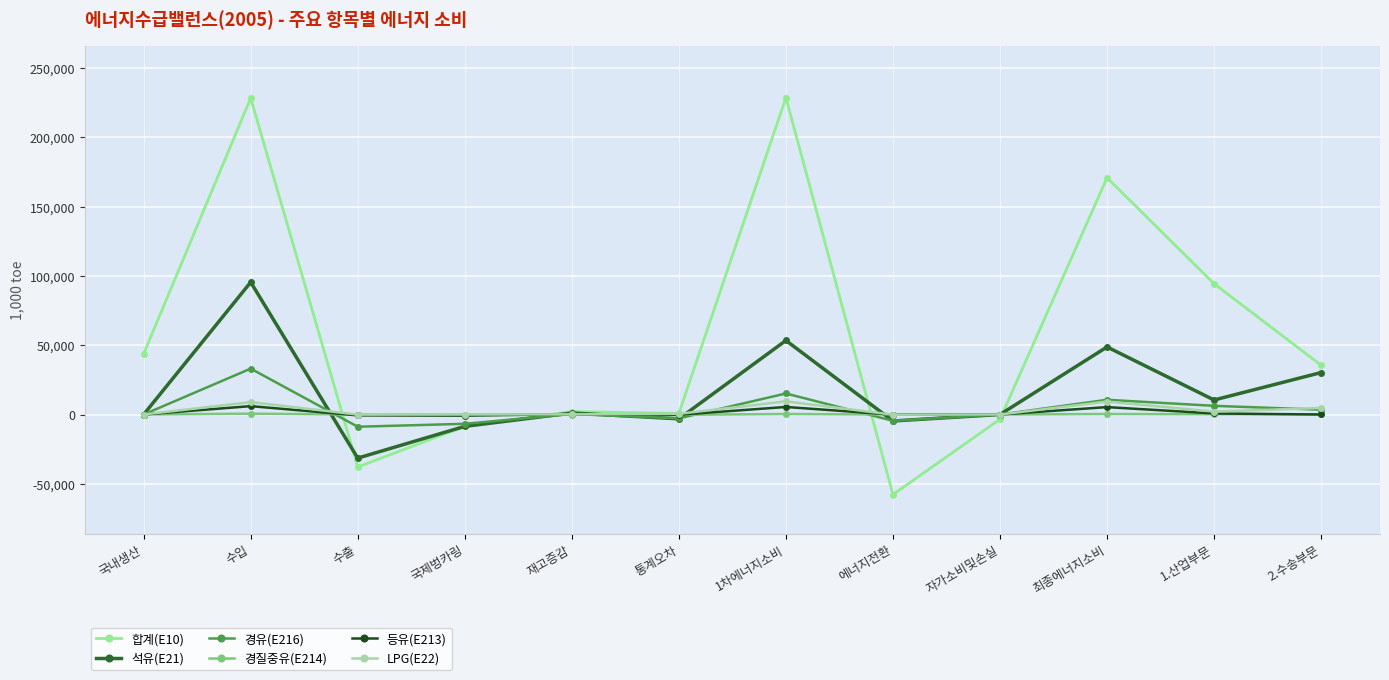

How many data points in 합계(E10) are less than 35559?

6